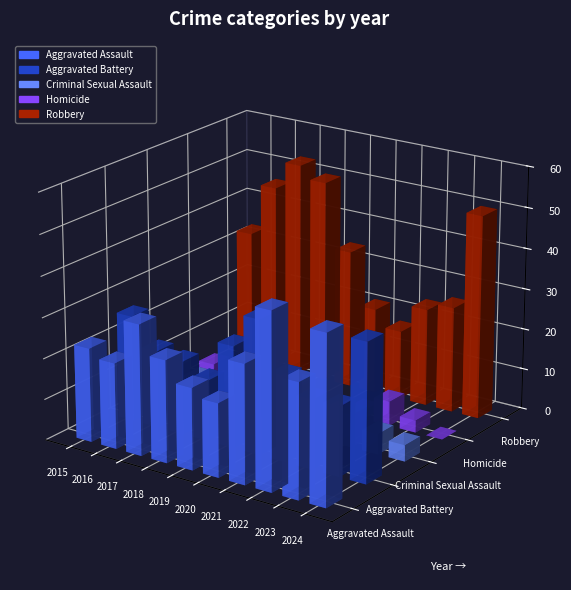

How many data points does each series have?

10